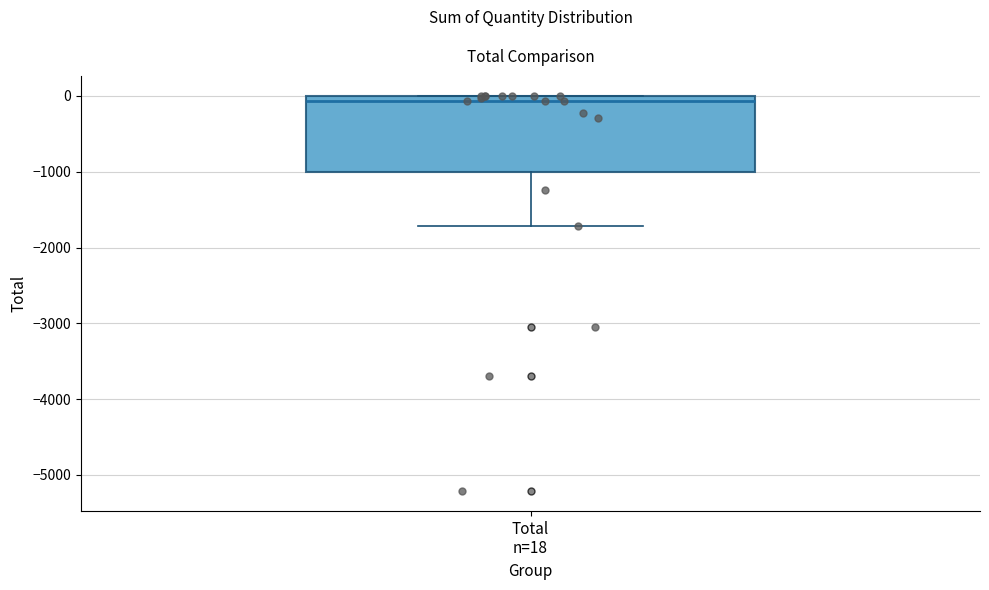

Read this box plot against the y-axis: the position of the median line, the range covered by the box, and the ends of both whiskers. The values are not printed on the chart, so give them approximately, as read against the axis.

median -100, box -1000 to 0, whiskers -1700 to 0